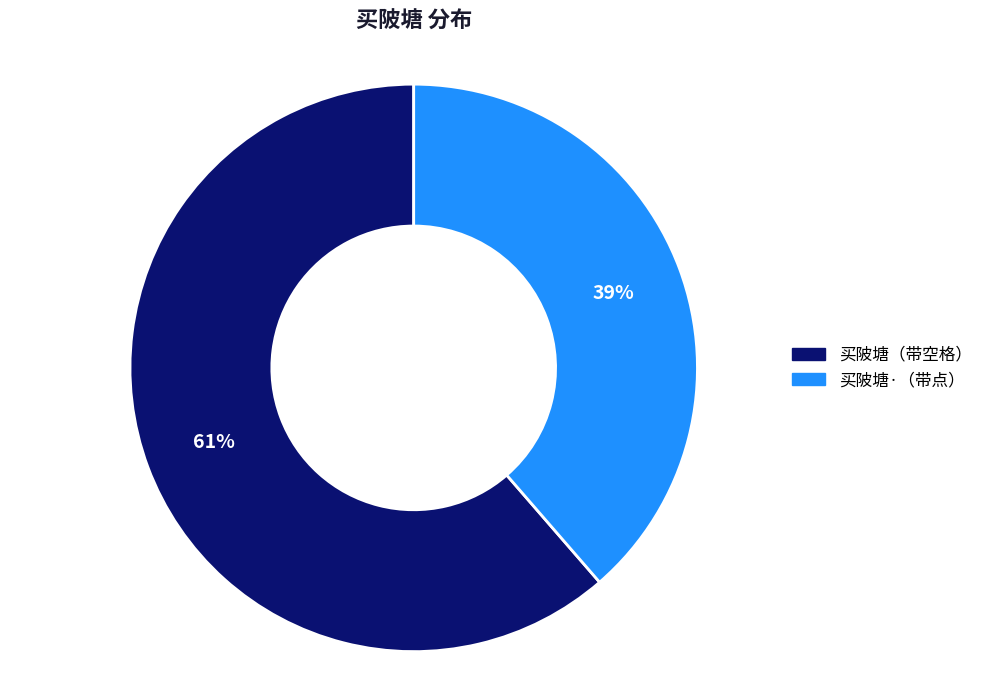

To the nearest percent, what is the average slice percentage?

50%